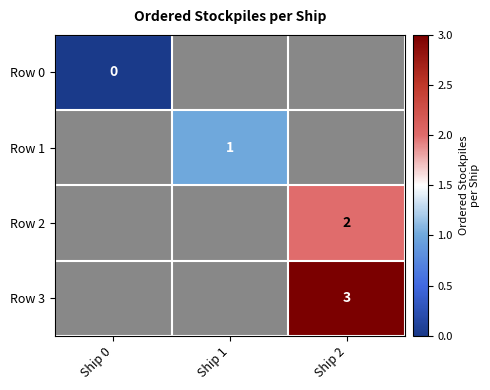

What is the greatest value displayed?

3.0